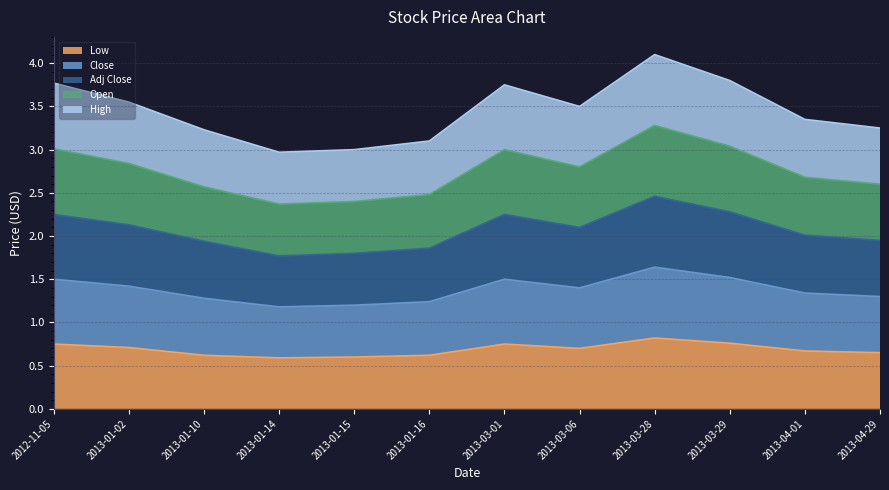

Which series has the largest range (max minus min)?

Adj Close